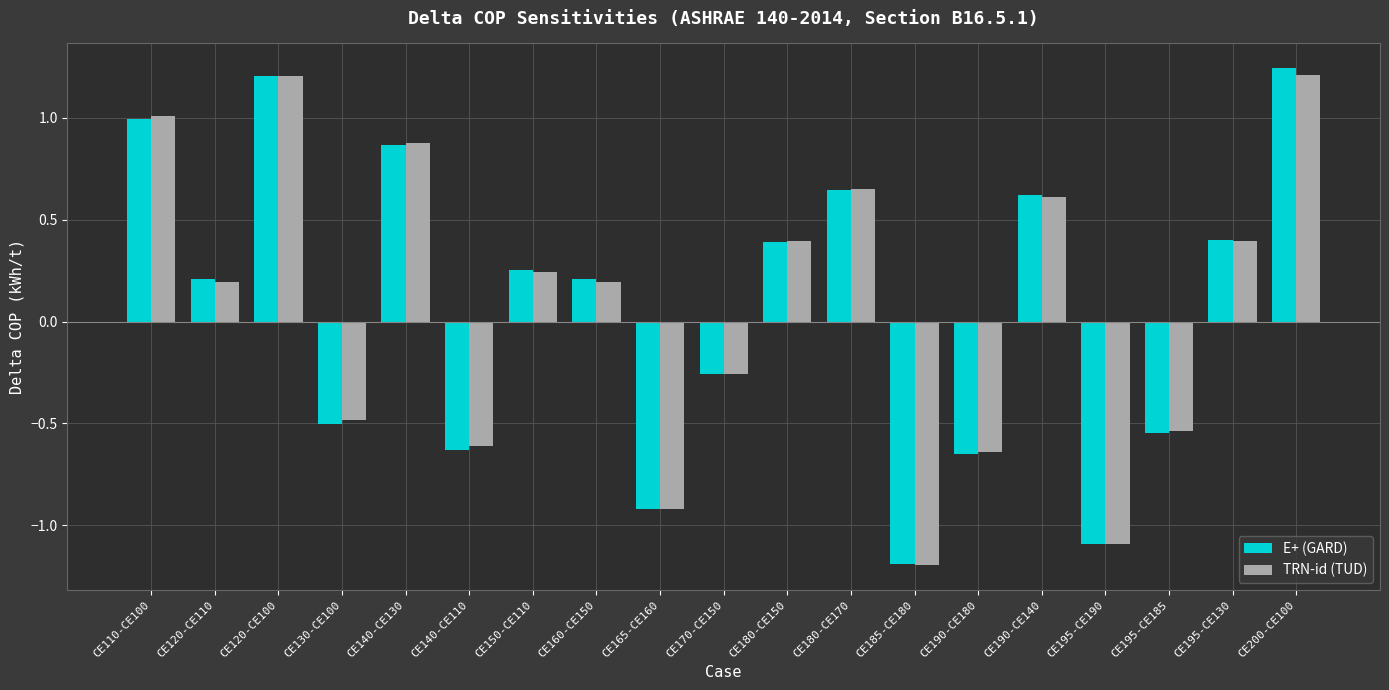

The value of TRN-id (TUD) at CE150-CE110 is 0.2. True or false?

True